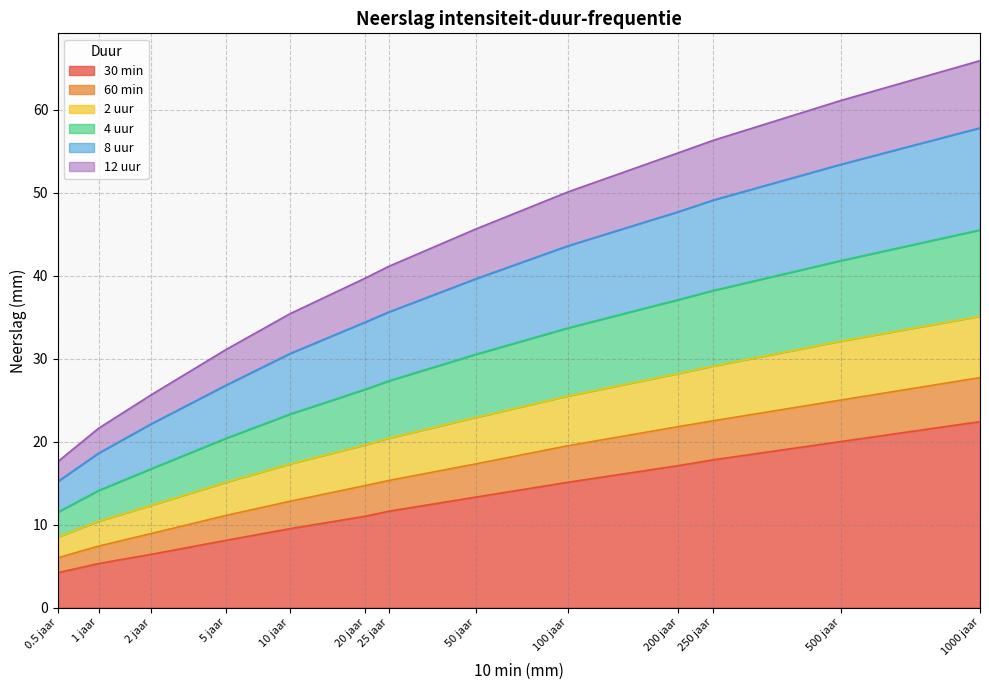

What position from the right is 20 jaar?

8